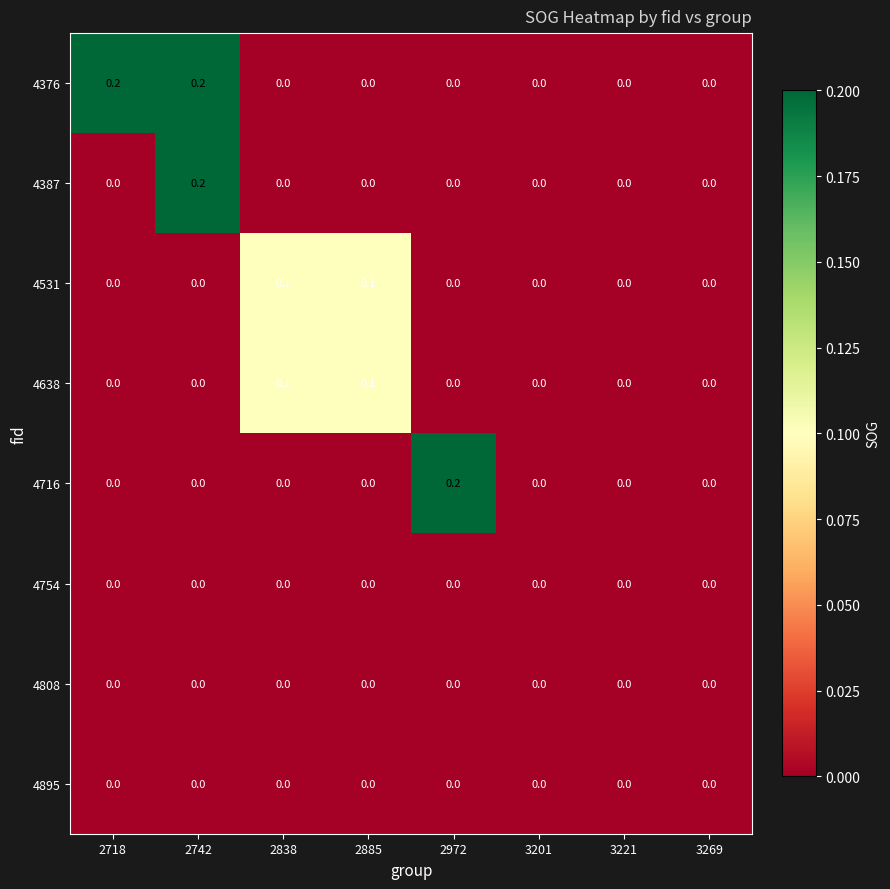

Which series has the largest total across all categories?

4376